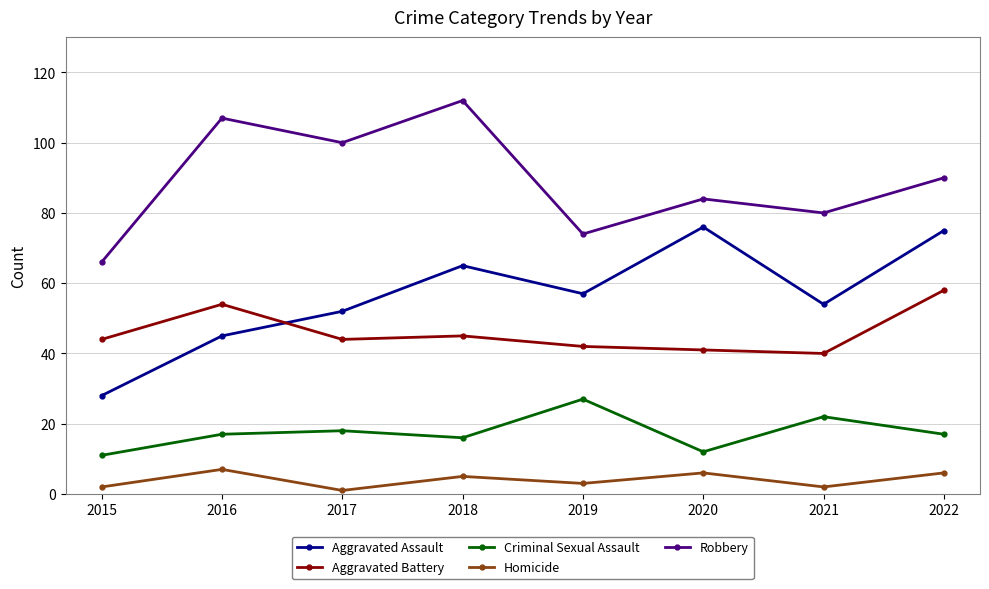

Which series has the widest spread of values?

Aggravated Assault